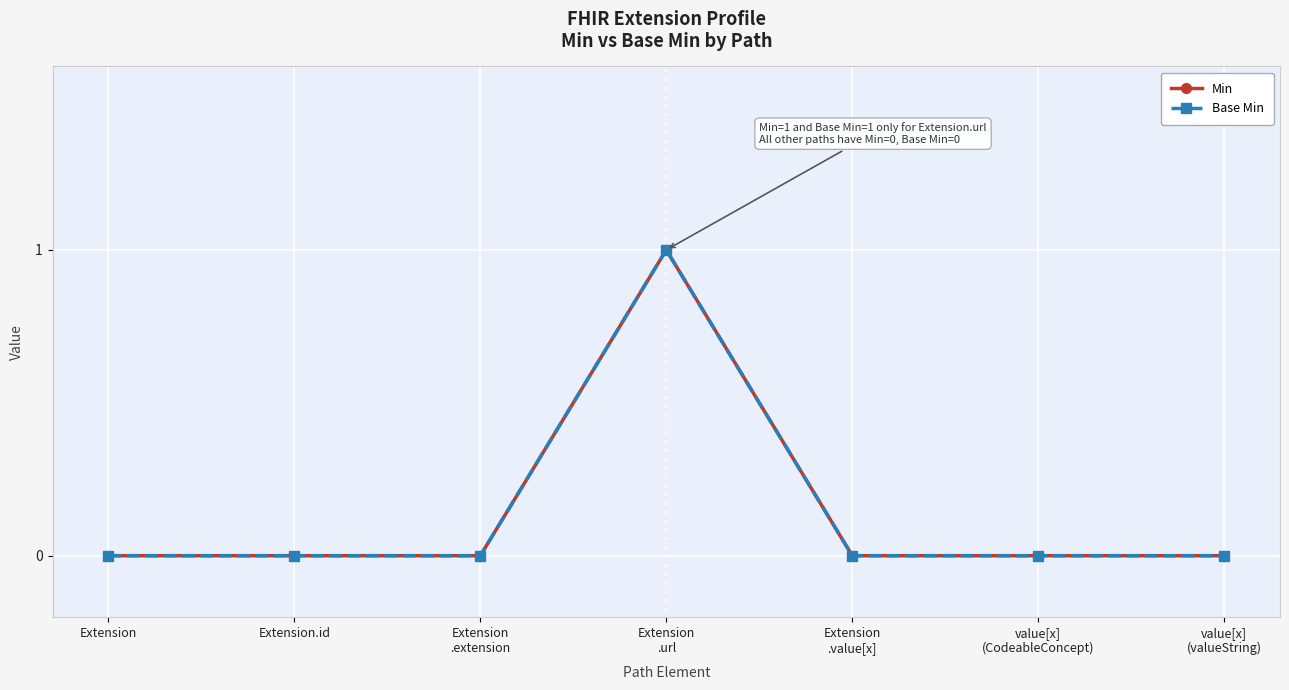

Reading left to right, what are all the values shown in this chart?

Min: Extension=0	Extension.id=0	Extension
.extension=0	Extension
.url=1	Extension
.value[x]=0	value[x]
(CodeableConcept)=0	value[x]
(valueString)=0
Base Min: Extension=0	Extension.id=0	Extension
.extension=0	Extension
.url=1	Extension
.value[x]=0	value[x]
(CodeableConcept)=0	value[x]
(valueString)=0